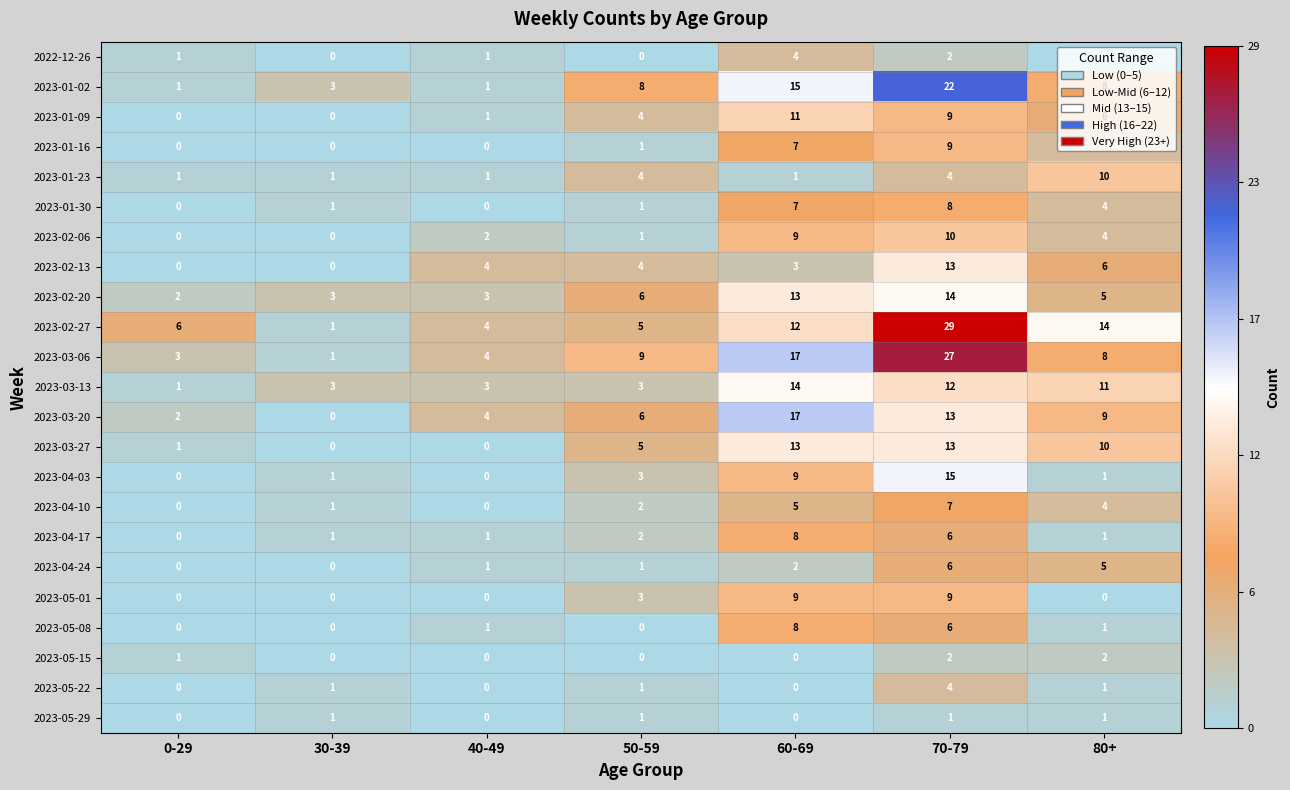

What is the difference between the 2023-02-13 values at 50-59 and 0-29?

4